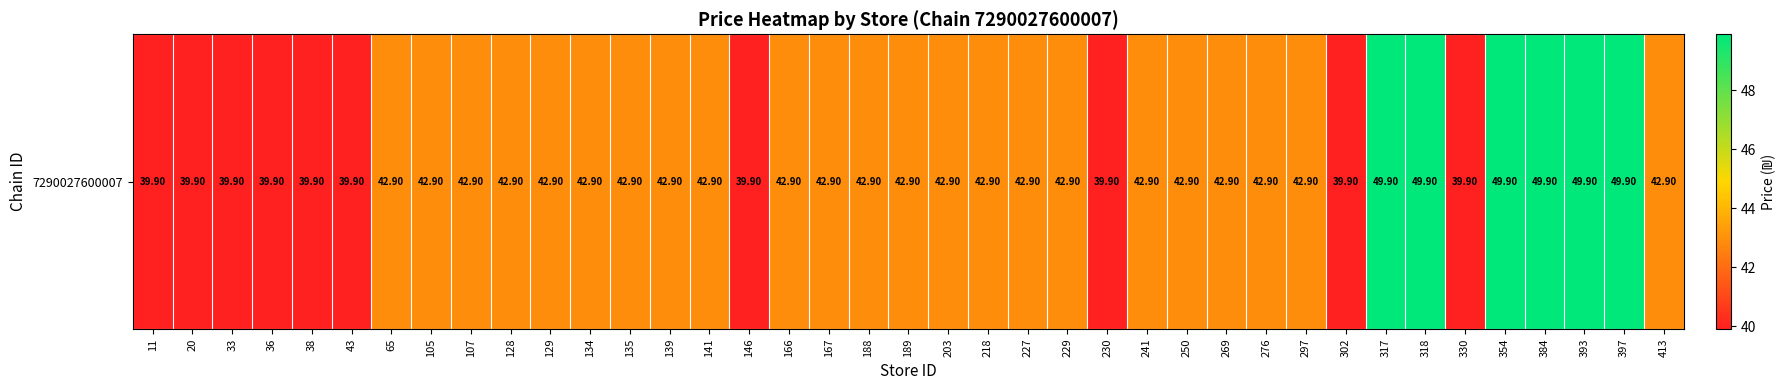

What is the sum of the values at 105 and 134?

85.8